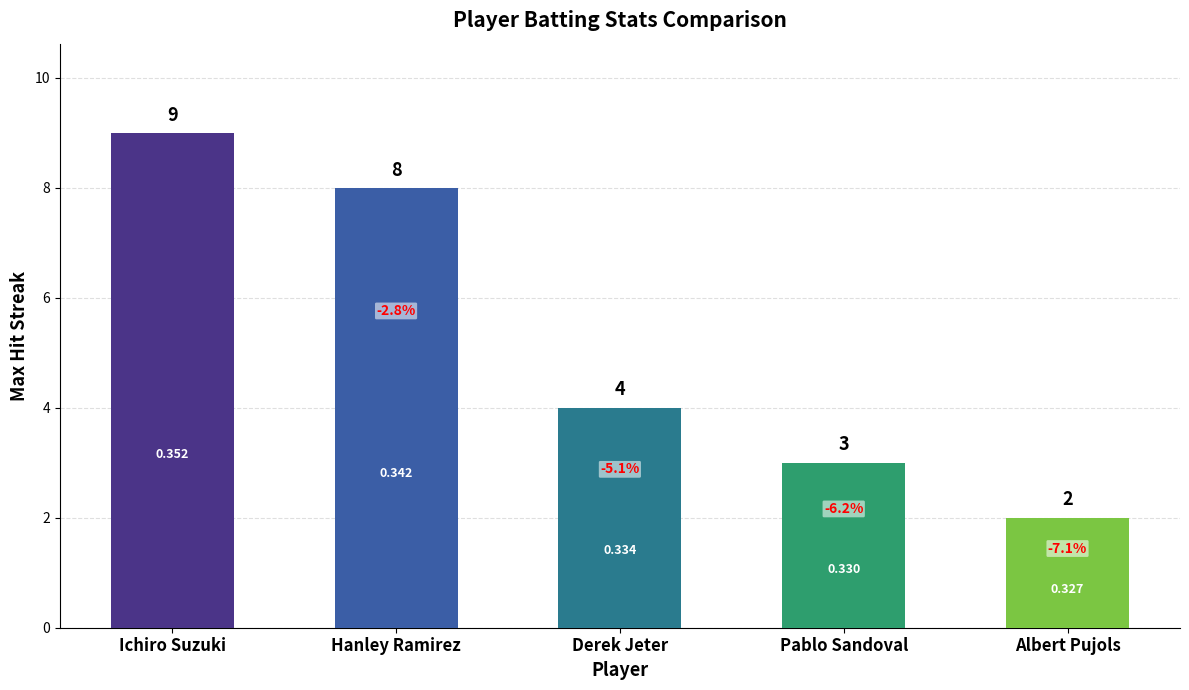

Does the chart contain any negative values?

No